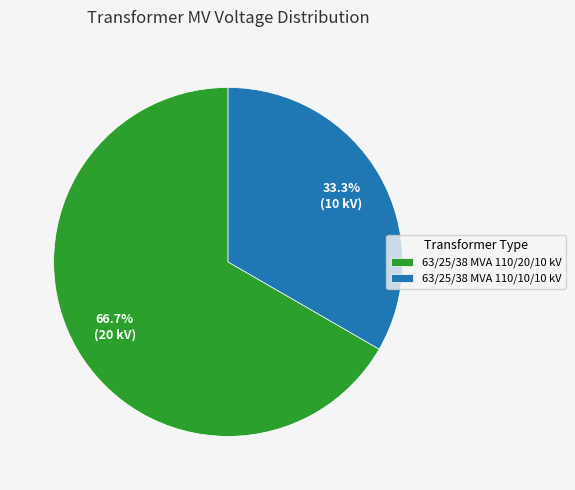

How many segments does this pie chart have?

2